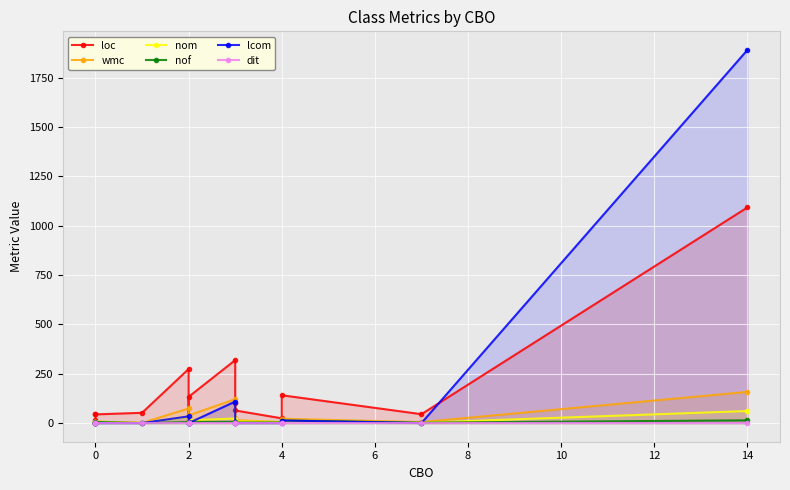

At 0, list the series in order from largest to smallest.

loc, wmc, nom, nof, dit, lcom